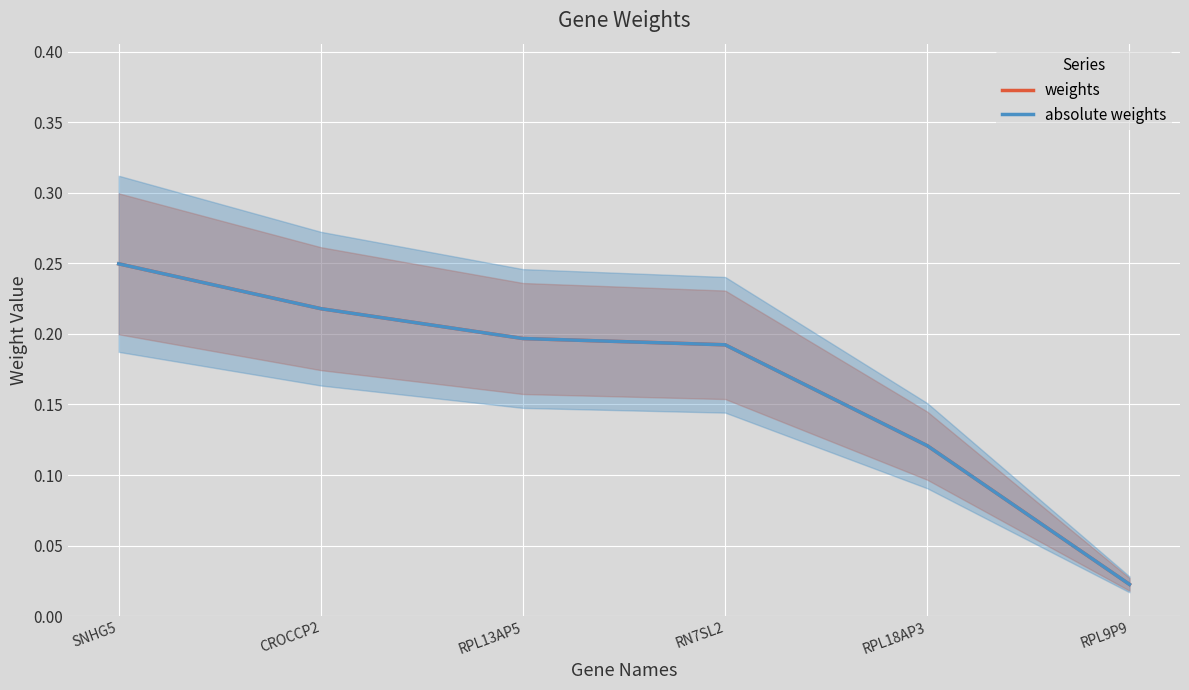

What is the total value across all series at CROCCP2?

0.4